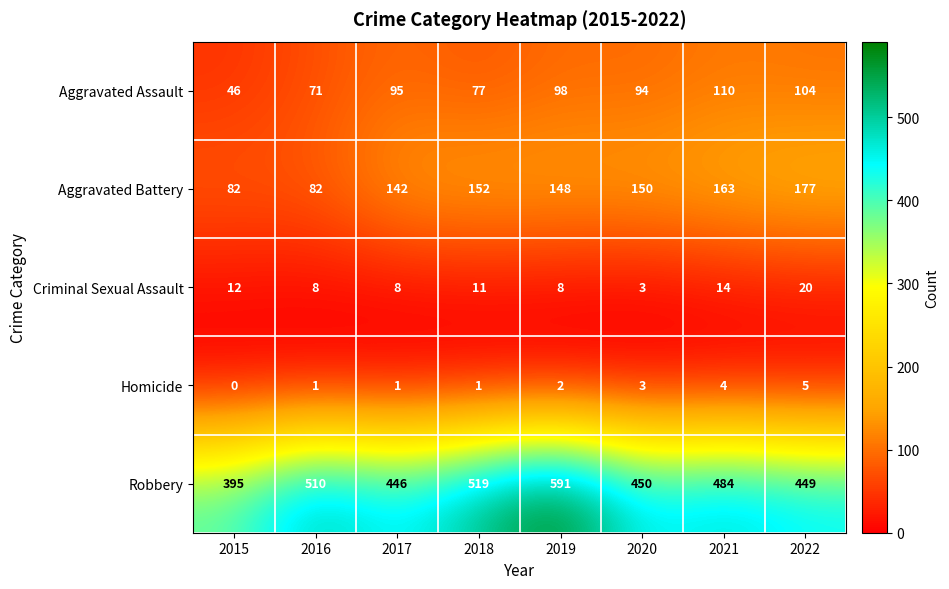

At which label is Aggravated Battery closest to 129?

2017